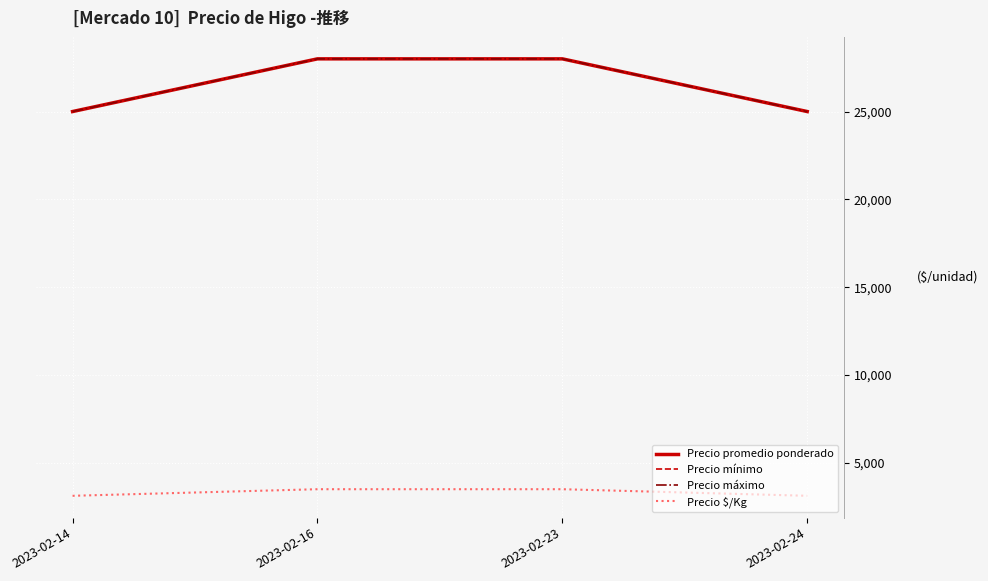

Which series has the largest total across all categories?

Precio promedio ponderado